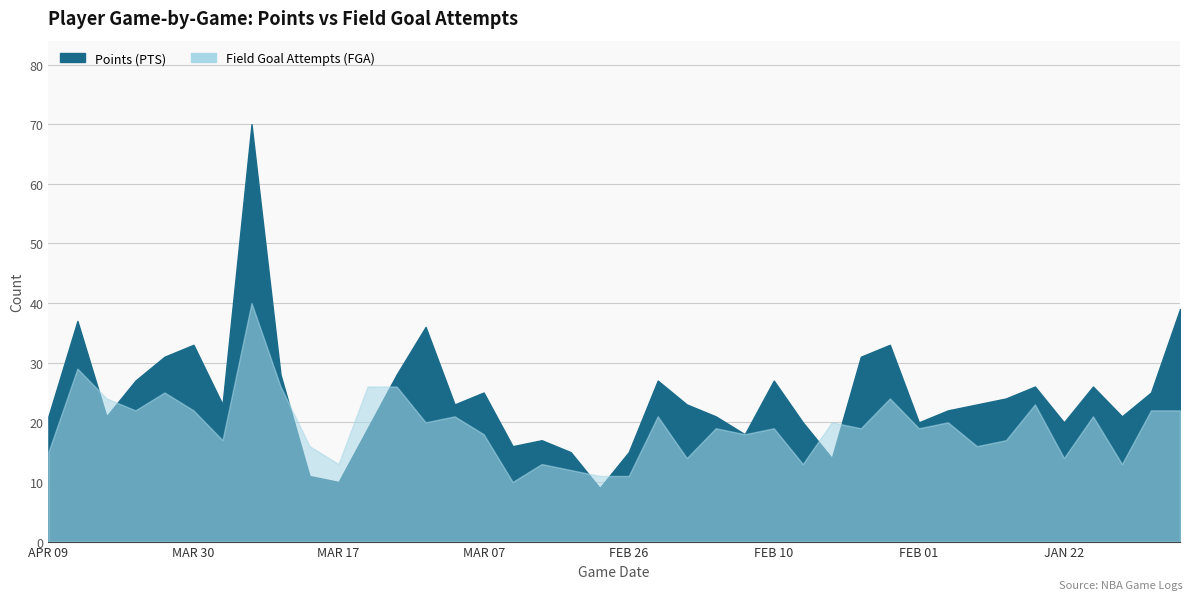

What is the label of the 4th point from the left?

APR 02